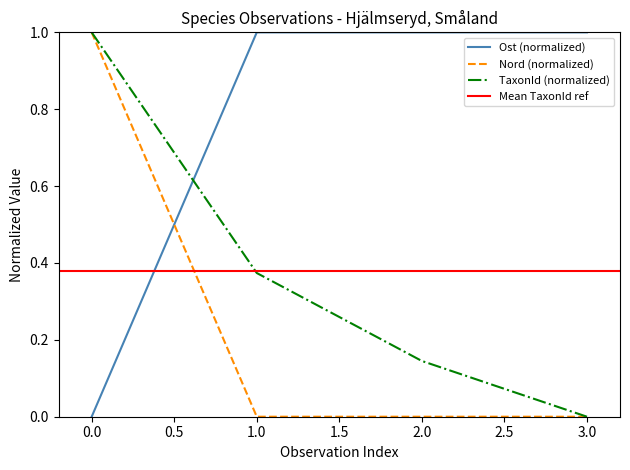

What is the maximum value for Ost (normalized)?

1.0